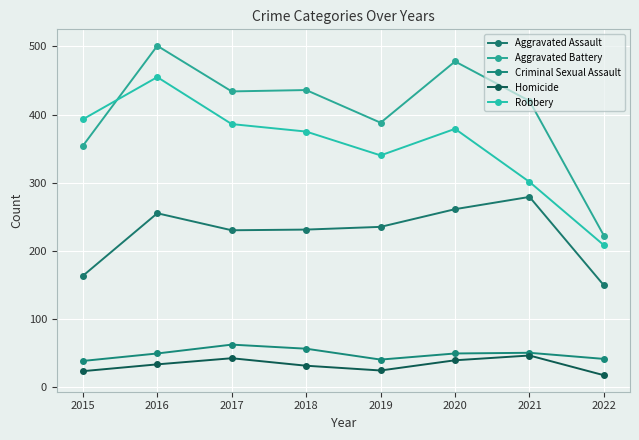

What are all the series names shown in the legend?

Aggravated Assault, Aggravated Battery, Criminal Sexual Assault, Homicide, Robbery